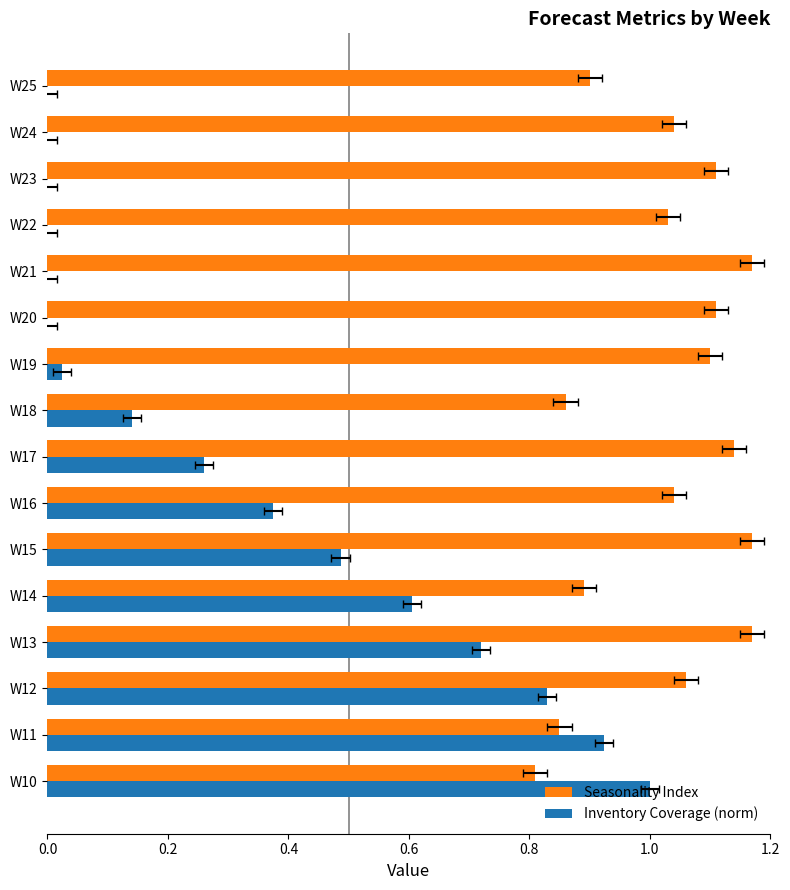

Which series has the widest spread of values?

Inventory Coverage (norm)